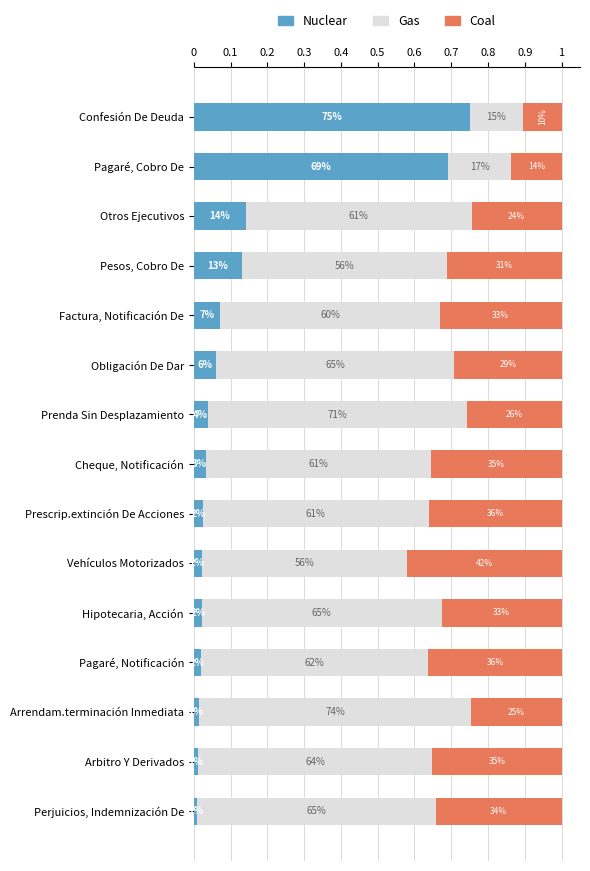

Reading left to right, what are all the values shown in this chart?

Nuclear: 0.8	0.7	0.1	0.1	0.1	0.1	0.0	0.0	0.0	0.0	0.0	0.0	0.0	0.0	0.0
Gas: 0.1	0.2	0.6	0.6	0.6	0.6	0.7	0.6	0.6	0.6	0.7	0.6	0.7	0.6	0.6
Coal: 0.1	0.1	0.2	0.3	0.3	0.3	0.3	0.4	0.4	0.4	0.3	0.4	0.2	0.4	0.3